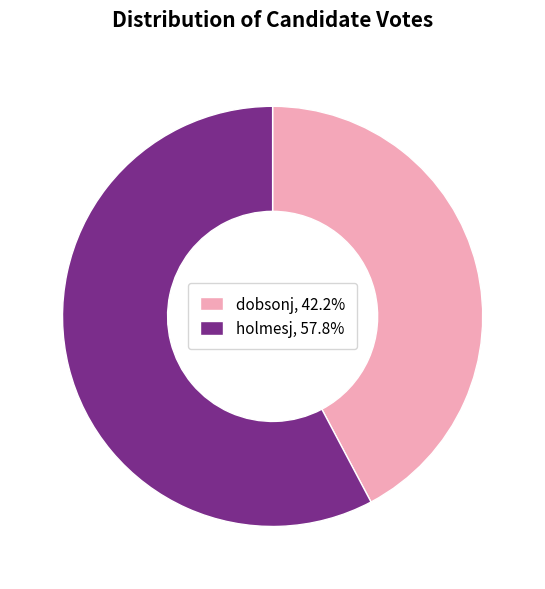

True or false: dobsonj accounts for 42% of the total.

True